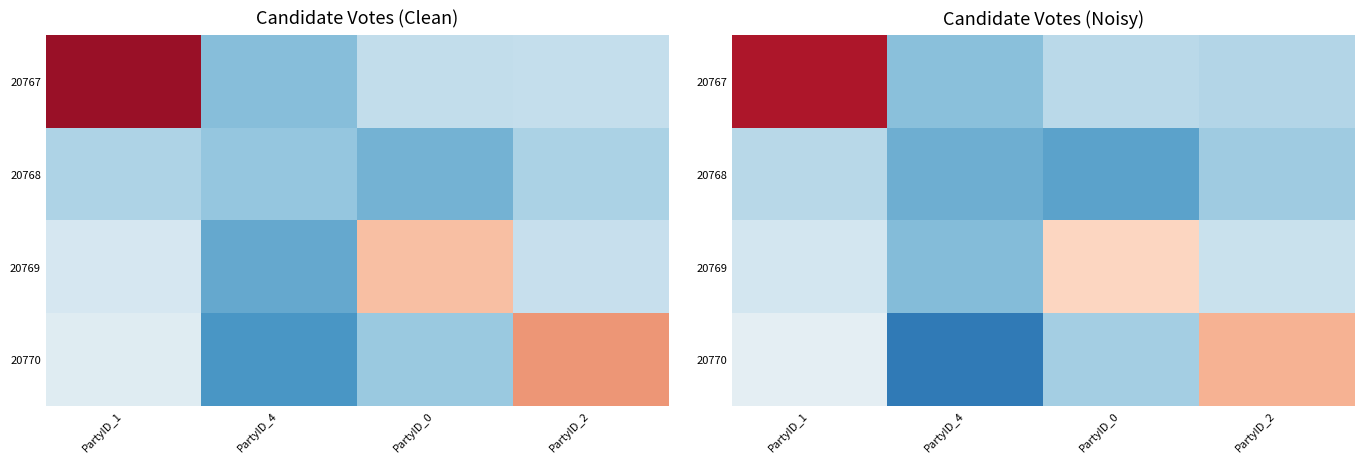

Which series has the largest range (max minus min)?

20767